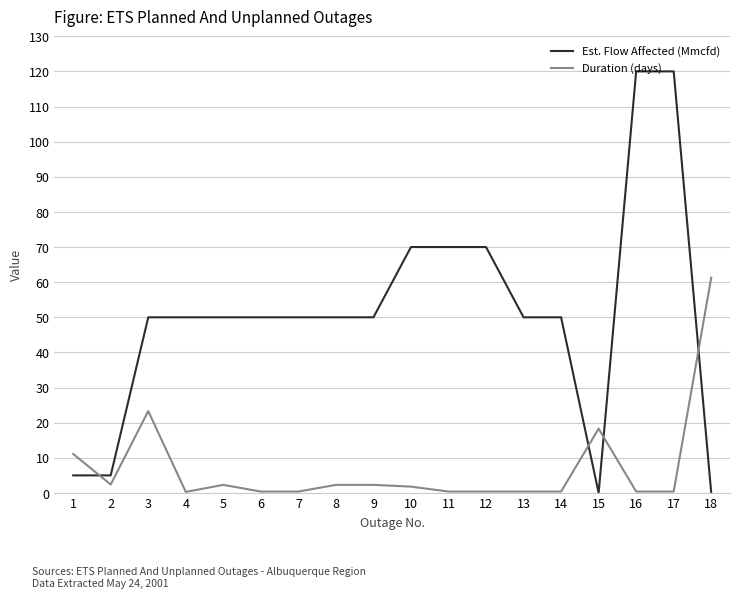

Rank the series by their average value, from highest to lowest.

Est. Flow Affected (Mmcfd), Duration (days)